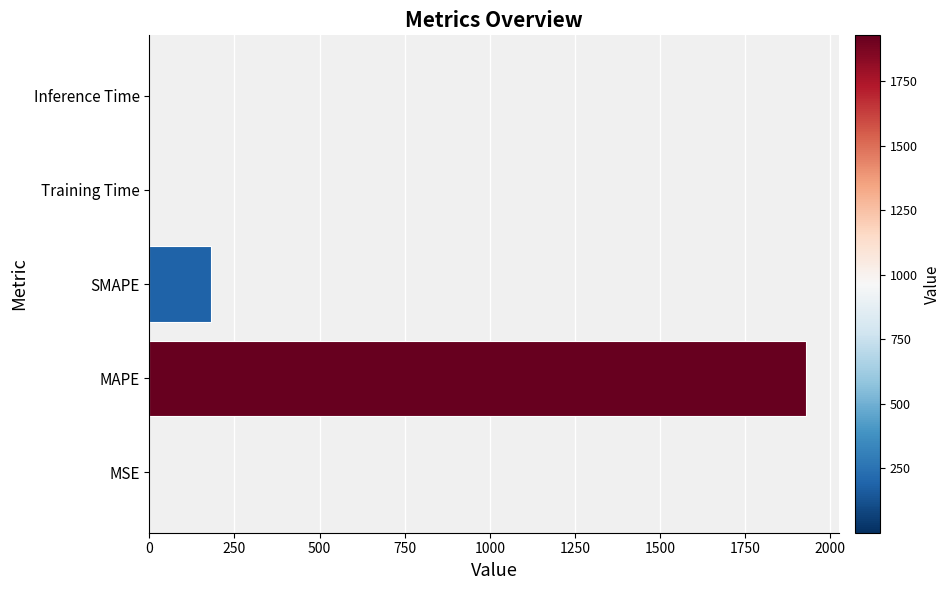

Which has a higher value, MAPE or MSE?

MAPE